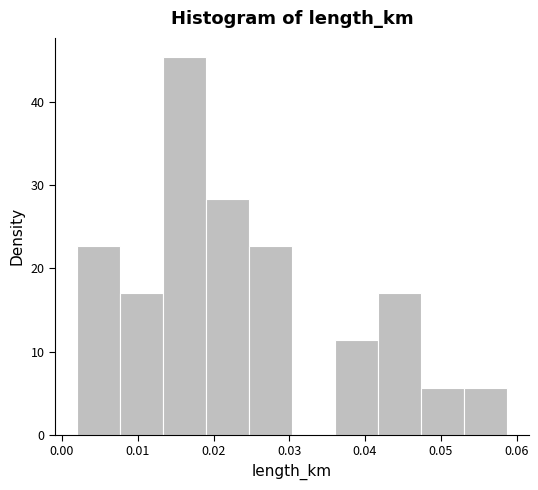

What is the height of the bar covering 0.025 to 0.030 on the x-axis? Neither the bar edges nor the heights are printed on the chart, so give them approximately, as read against the axes.

23